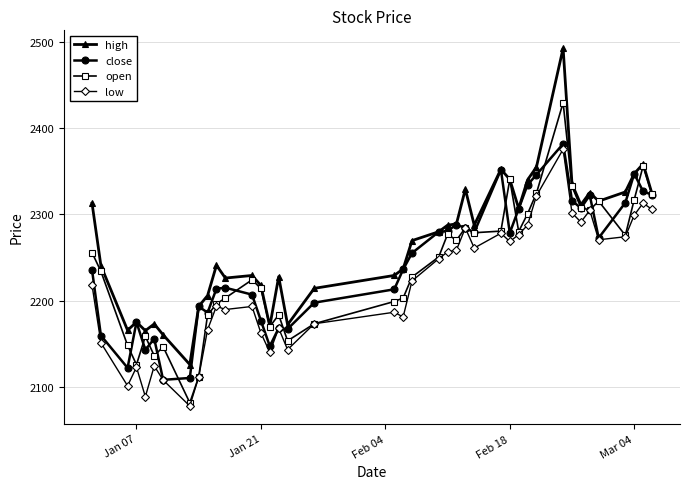

True or false: low and high intersect in this chart.

False